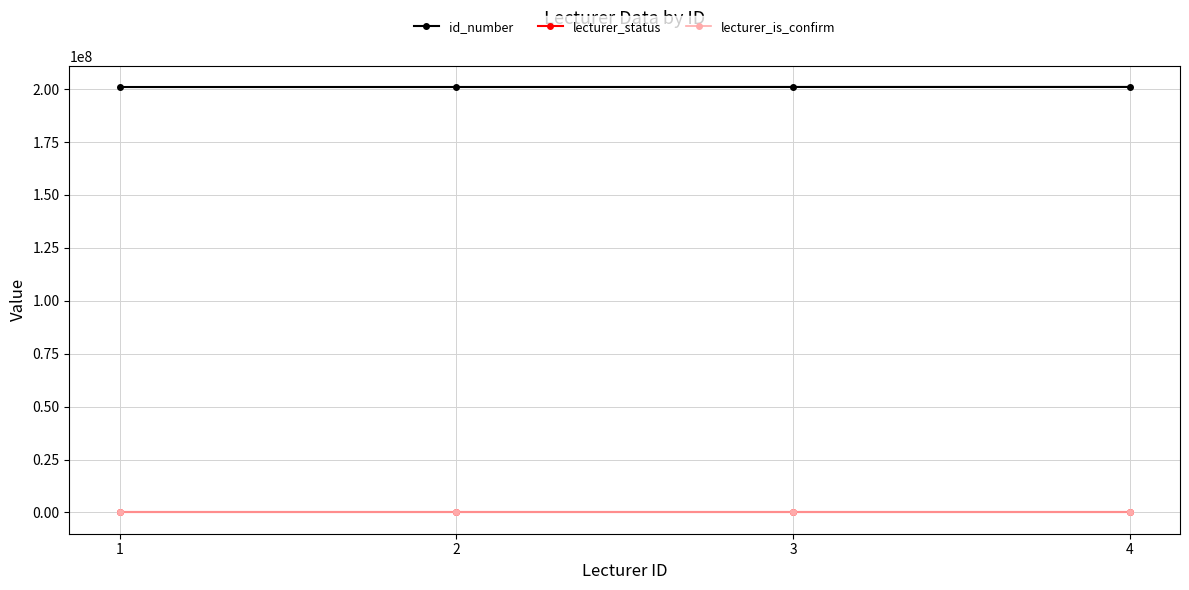

Is this an area chart (filled region under the line)?

No